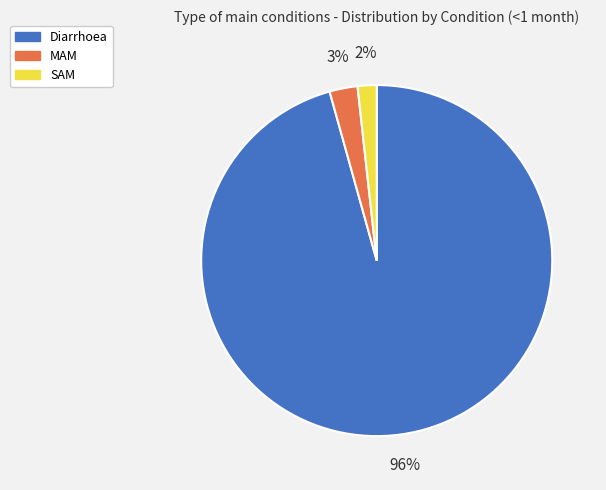

To the nearest percent, what portion does SAM represent?

2%